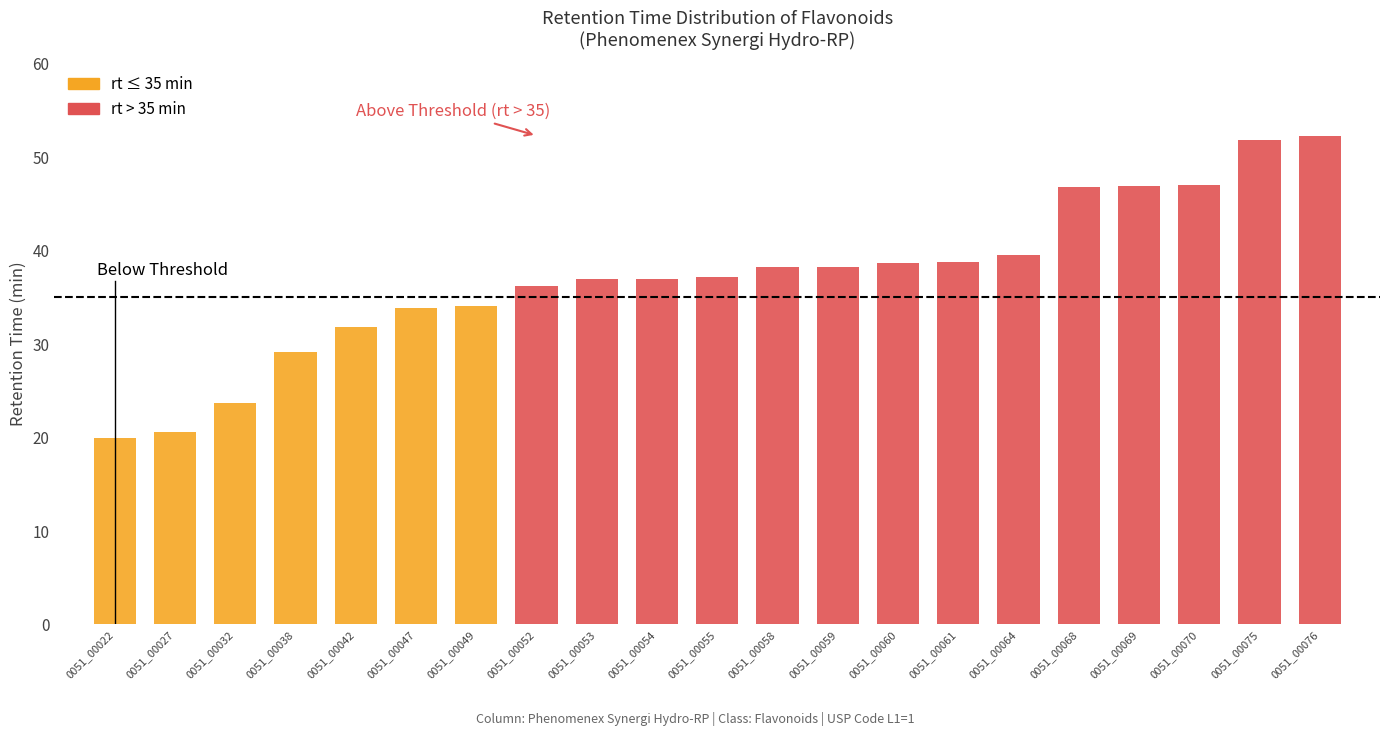

Read the rt value at 0051_00038.

29.1